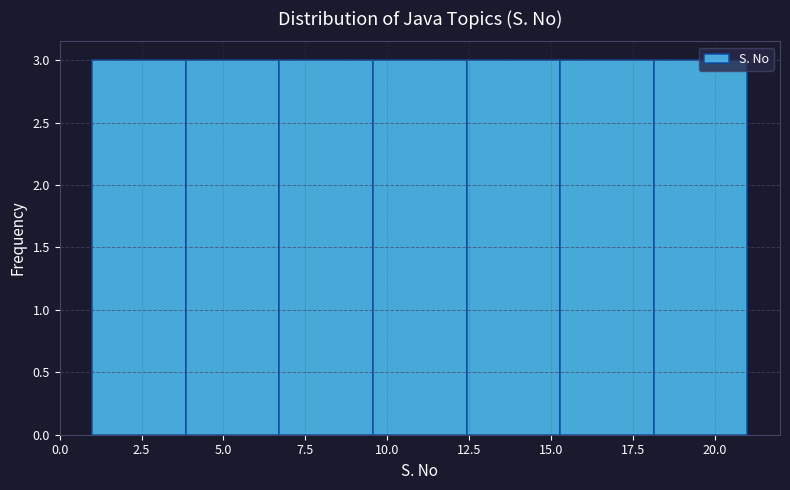

What is the height of the bar covering 4.0 to 6.5 on the x-axis? Neither the bar edges nor the heights are printed on the chart, so give them approximately, as read against the axes.

3